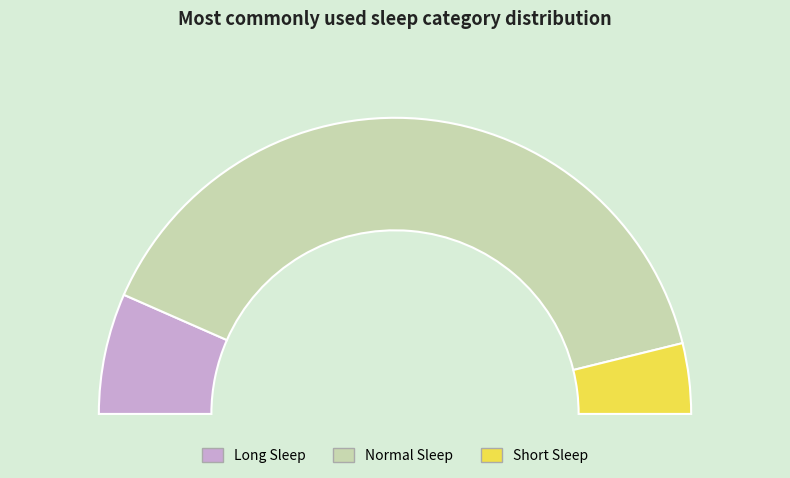

Is there a majority slice in this chart?

Yes